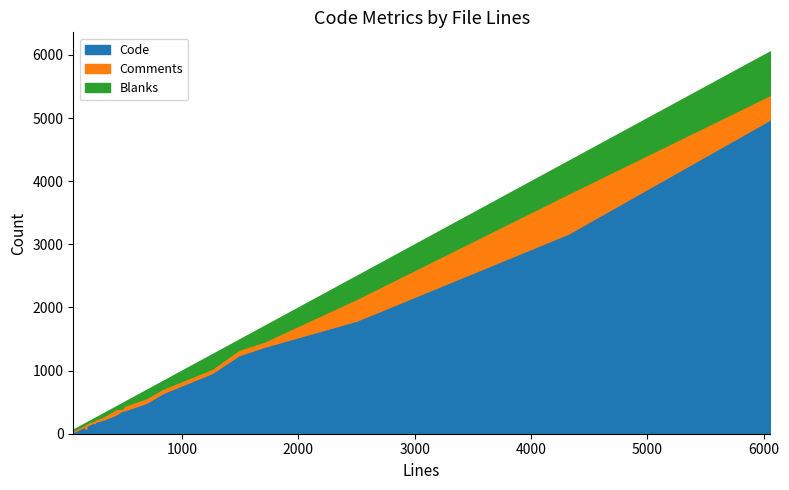

Reading left to right, extract all data points from this chart.

Code: wrap_size_limit.c=78	t_s4u.py=110	t_prf.c=129	t_pkinit.py=189	t_pac.c=223	t_kdb.py=369	t_invalid.c=301	svr_principal.c=1792	svc_auth_gss.c=492	spnego_mech.c=3170	server_stubs.c=1377	server.c=183	schpw.c=368	s4u_creds.c=642	recvauth.c=166	process_context_token.c=27	prf.c=93	pkinit_srv.c=1243	pkinit_crypto_openssl.c=4976	pac.c=960
Comments: wrap_size_limit.c=84	t_s4u.py=31	t_prf.c=40	t_pkinit.py=40	t_pac.c=48	t_kdb.py=76	t_invalid.c=88	svr_principal.c=347	svc_auth_gss.c=74	spnego_mech.c=634	server_stubs.c=83	server.c=31	schpw.c=33	s4u_creds.c=70	recvauth.c=65	process_context_token.c=30	prf.c=26	pkinit_srv.c=88	pkinit_crypto_openssl.c=390	pac.c=68
Blanks: wrap_size_limit.c=16	t_s4u.py=21	t_prf.c=11	t_pkinit.py=26	t_pac.c=51	t_kdb.py=59	t_invalid.c=40	svr_principal.c=363	svc_auth_gss.c=131	spnego_mech.c=516	server_stubs.c=247	server.c=33	schpw.c=86	s4u_creds.c=121	recvauth.c=20	process_context_token.c=9	prf.c=20	pkinit_srv.c=158	pkinit_crypto_openssl.c=688	pac.c=229